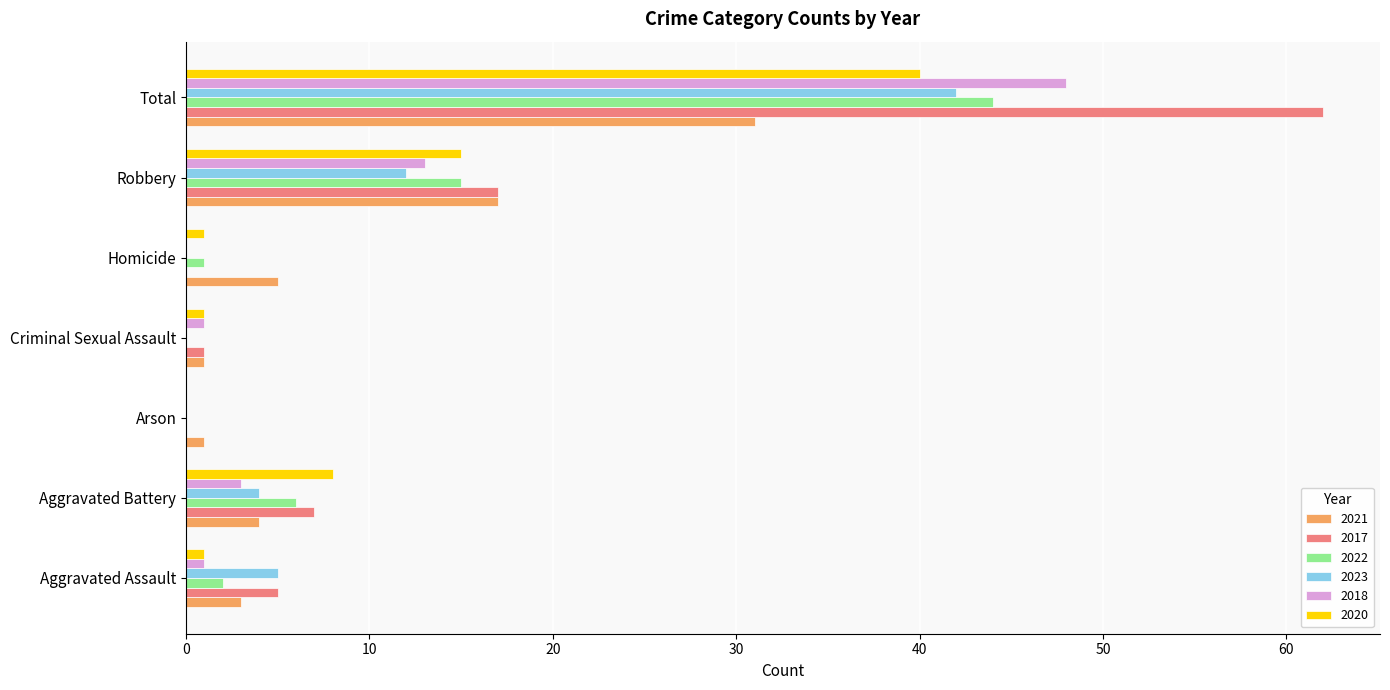

What is the difference between the 2021 values at Aggravated Assault and Criminal Sexual Assault?

2